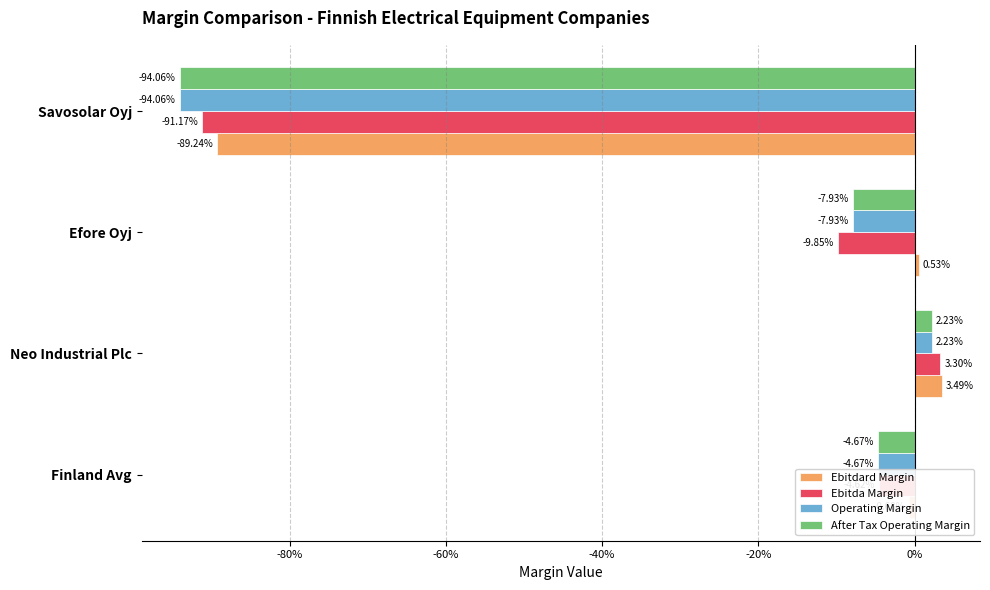

What are all the series names shown in the legend?

Ebitdard Margin, Ebitda Margin, Operating Margin, After Tax Operating Margin